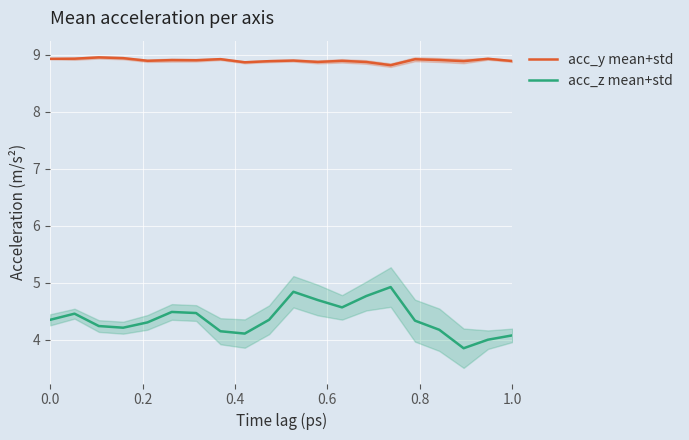

What is the total value across all series at 0.0?

13.3